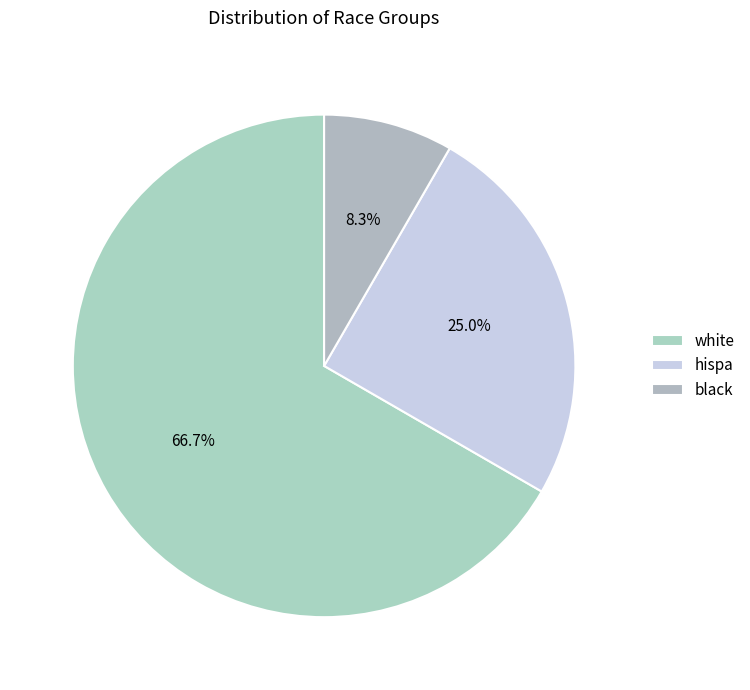

Combined, do black and hispa account for over 50%?

No